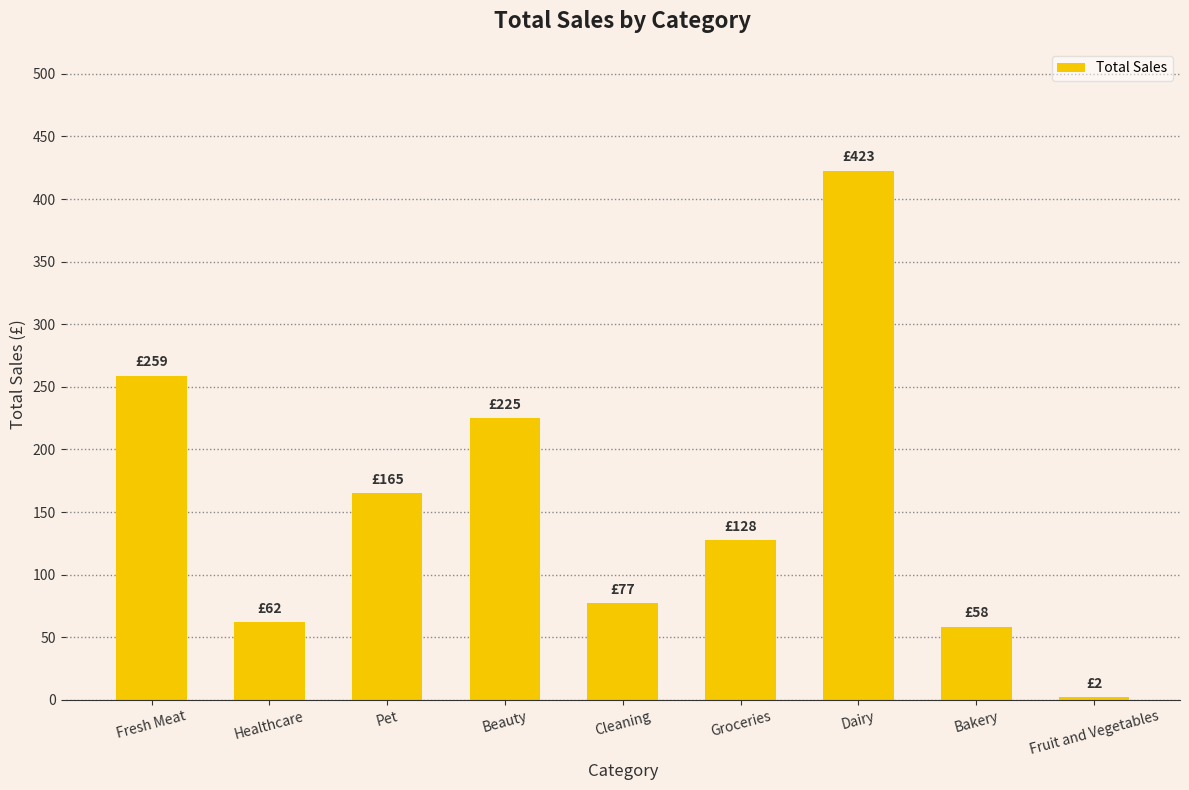

Reading left to right, what are all the values shown in this chart?

Fresh Meat=259.1	Healthcare=62.3	Pet=165.4	Beauty=224.9	Cleaning=77.1	Groceries=127.7	Dairy=422.8	Bakery=58.5	Fruit and Vegetables=2.0